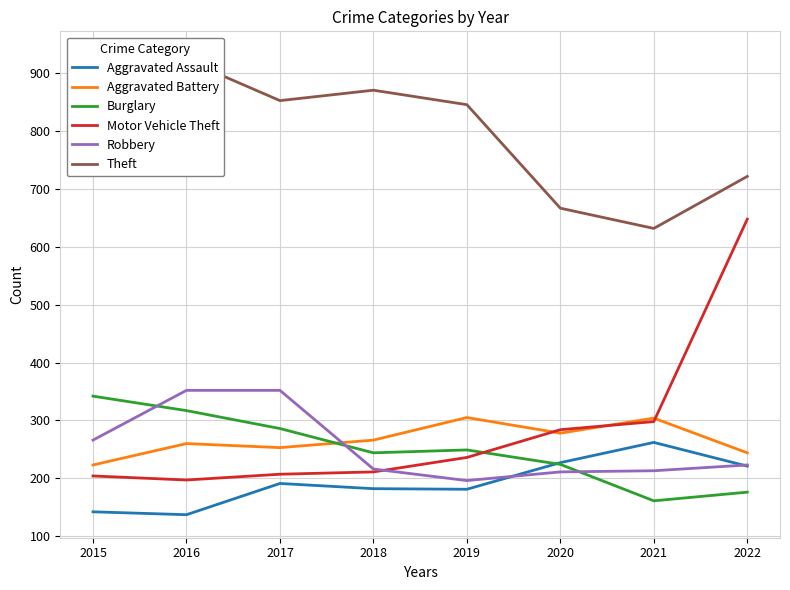

What is the difference between the maximum and minimum values in the Robbery series?

156